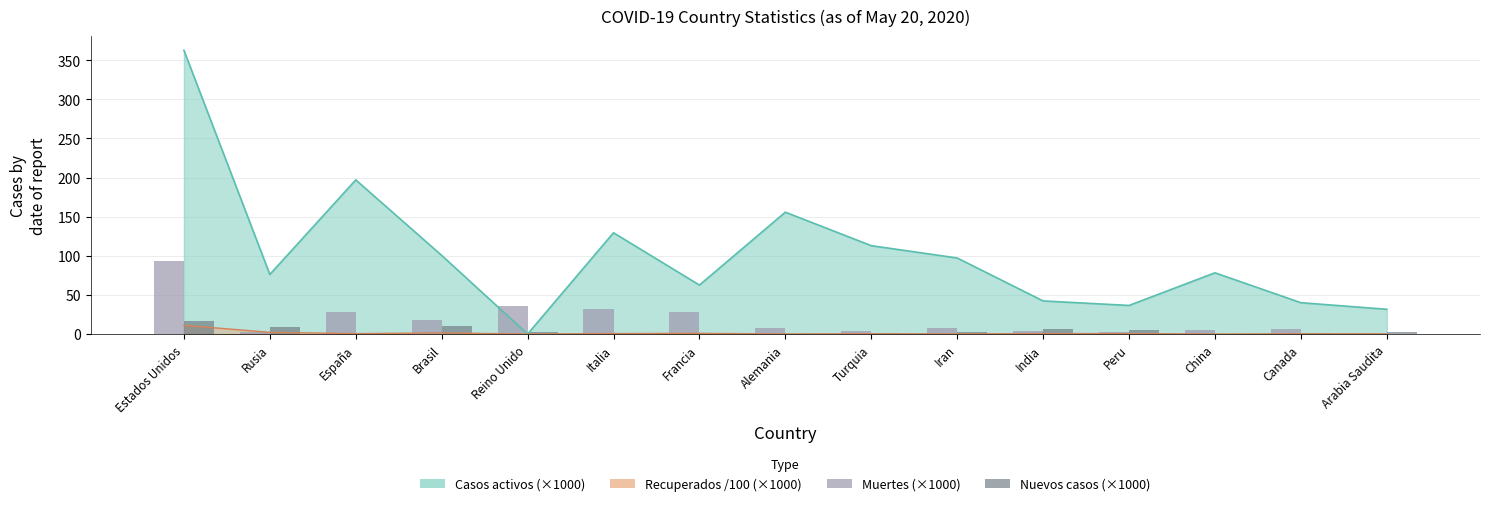

What is the difference between the second highest and second lowest values in the Nuevos casos (×1000) series?

10.0